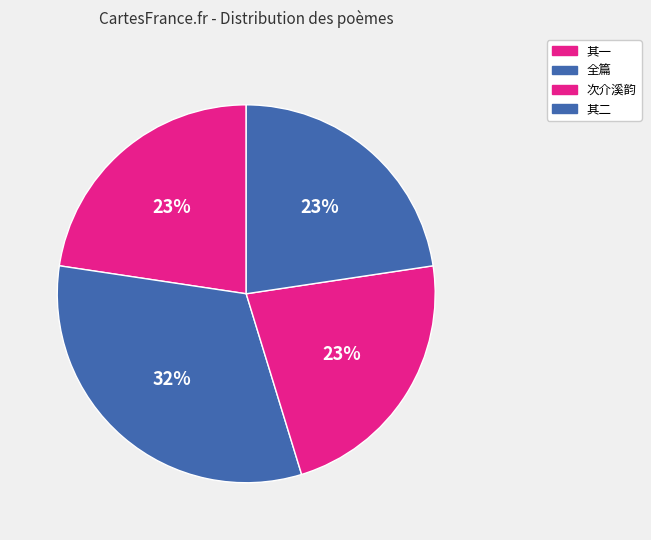

How many segments does this pie chart have?

4